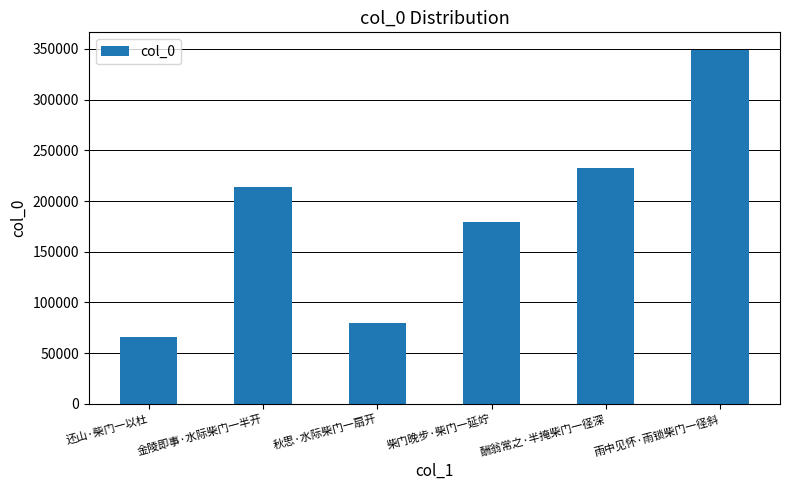

What is the smallest value displayed?

66069